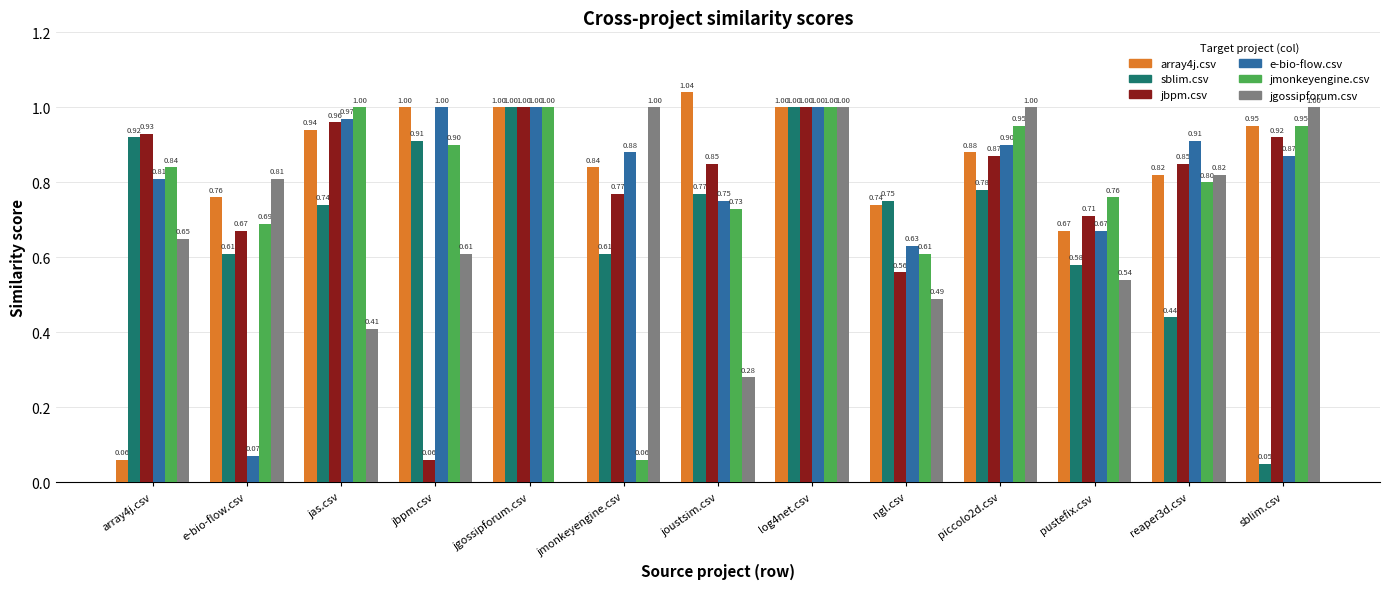

The sblim.csv series shows 0.8 at ngl.csv. True or false?

True